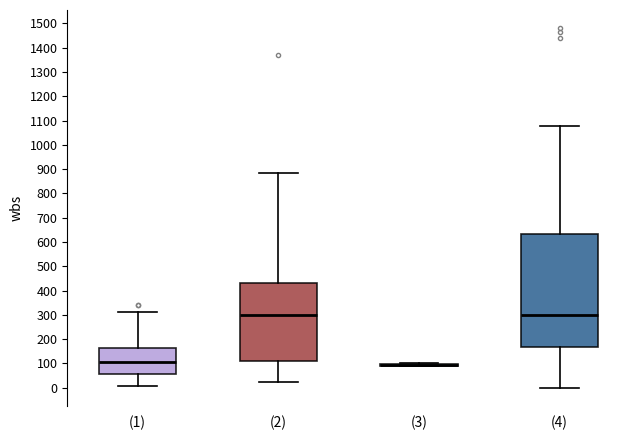

Which box is the tallest, from its lower edge to its upper edge?

(4)